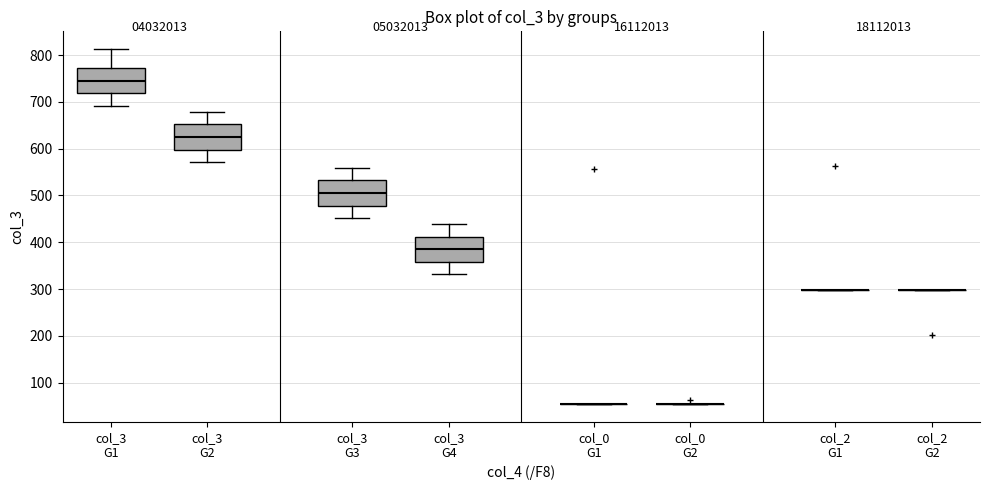

Reading left to right, read every box against the y-axis: the position of its median line, the range the box covers, and the ends of its whiskers. The values are not printed on the chart, so give them approximately, as read against the axis.

col_3 G1: median 740, box 720 to 770, whiskers 690 to 810
col_3 G2: median 620, box 600 to 650, whiskers 570 to 680
col_3 G3: median 510, box 480 to 530, whiskers 450 to 560
col_3 G4: median 390, box 360 to 410, whiskers 330 to 440
col_0 G1: box collapsed to a line at 50, whiskers 50 to 50
col_0 G2: box collapsed to a line at 50, whiskers 50 to 50
col_2 G1: box collapsed to a line at 300, whiskers 300 to 300
col_2 G2: box collapsed to a line at 300, whiskers 300 to 300